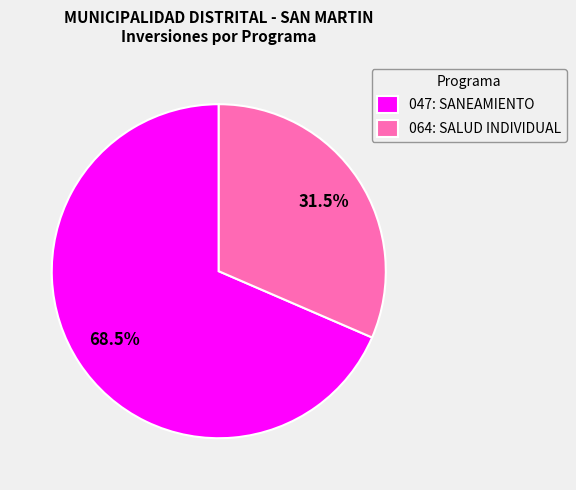

How much of the chart is everything except 064: SALUD INDIVIDUAL?

68.5%